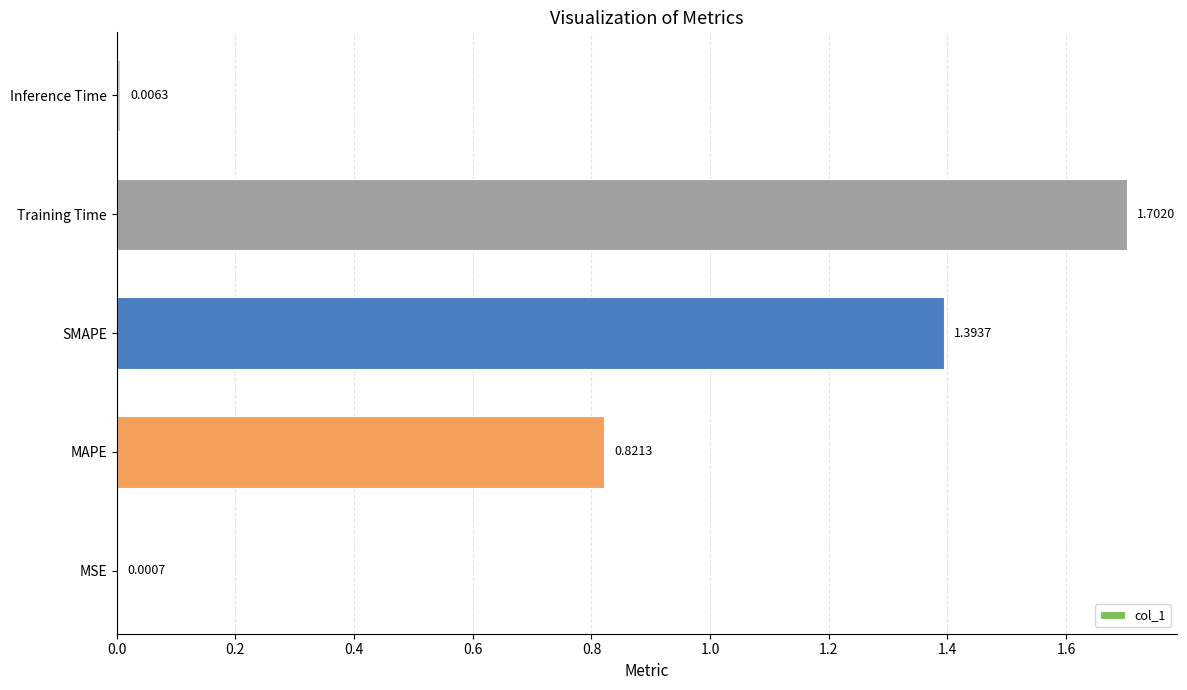

How many data points does each series have?

5